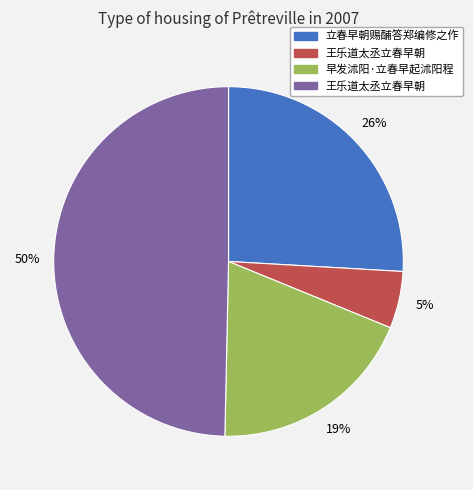

Count the number of slices in the pie.

4